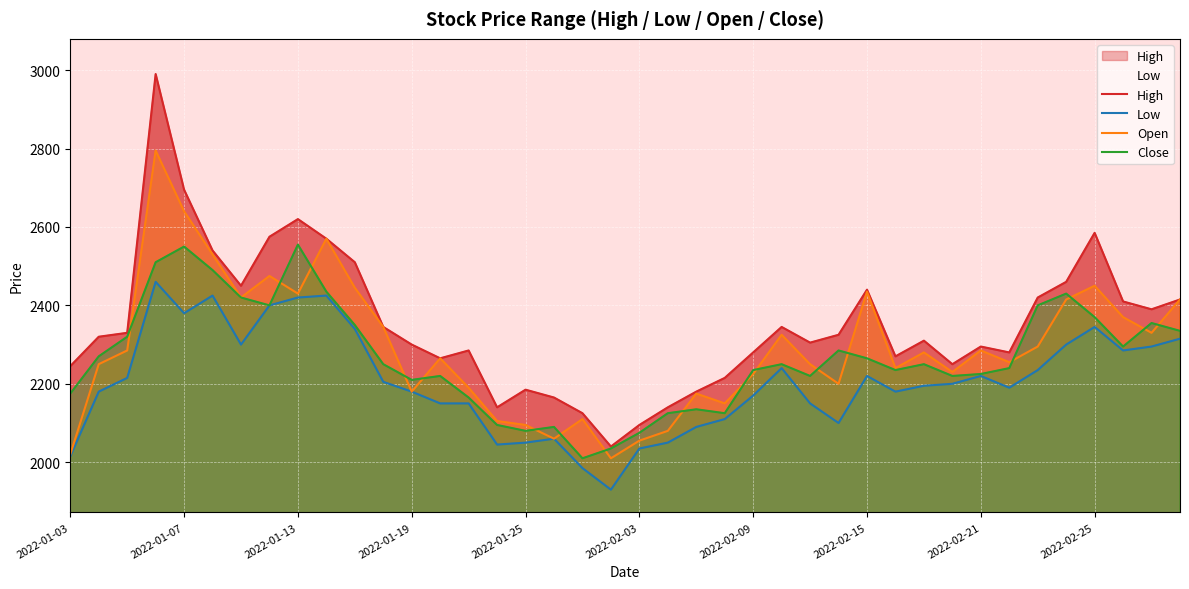

Is it true that Open equals 2415 at 39?

True